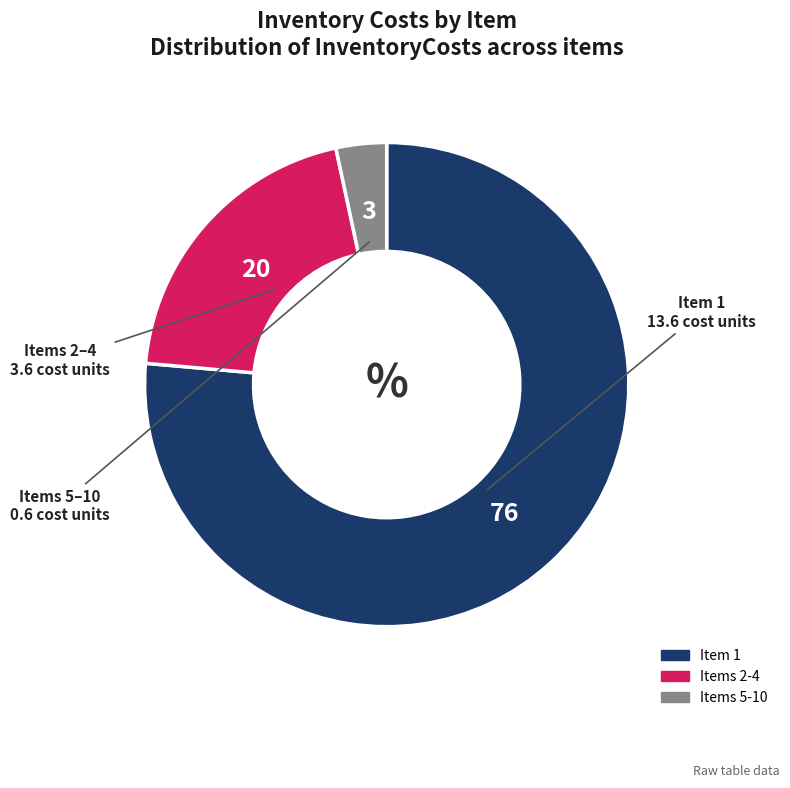

Does any single category account for the majority?

Yes